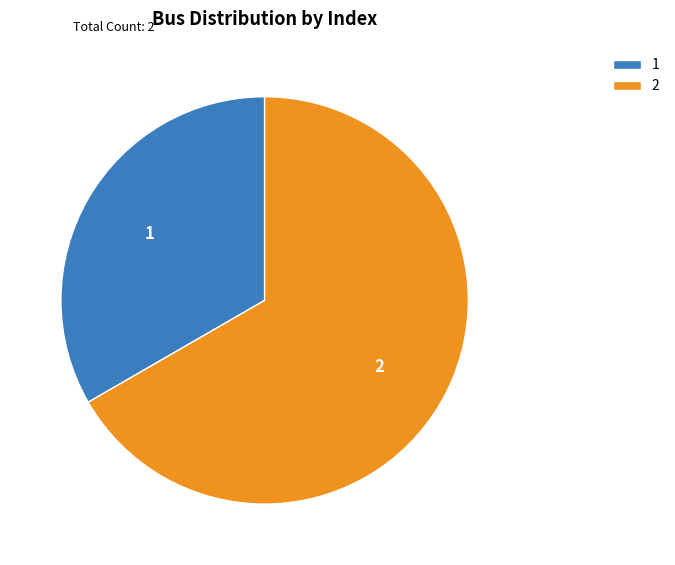

Approximately how many times larger is the value at 2 compared to 1?

2.0